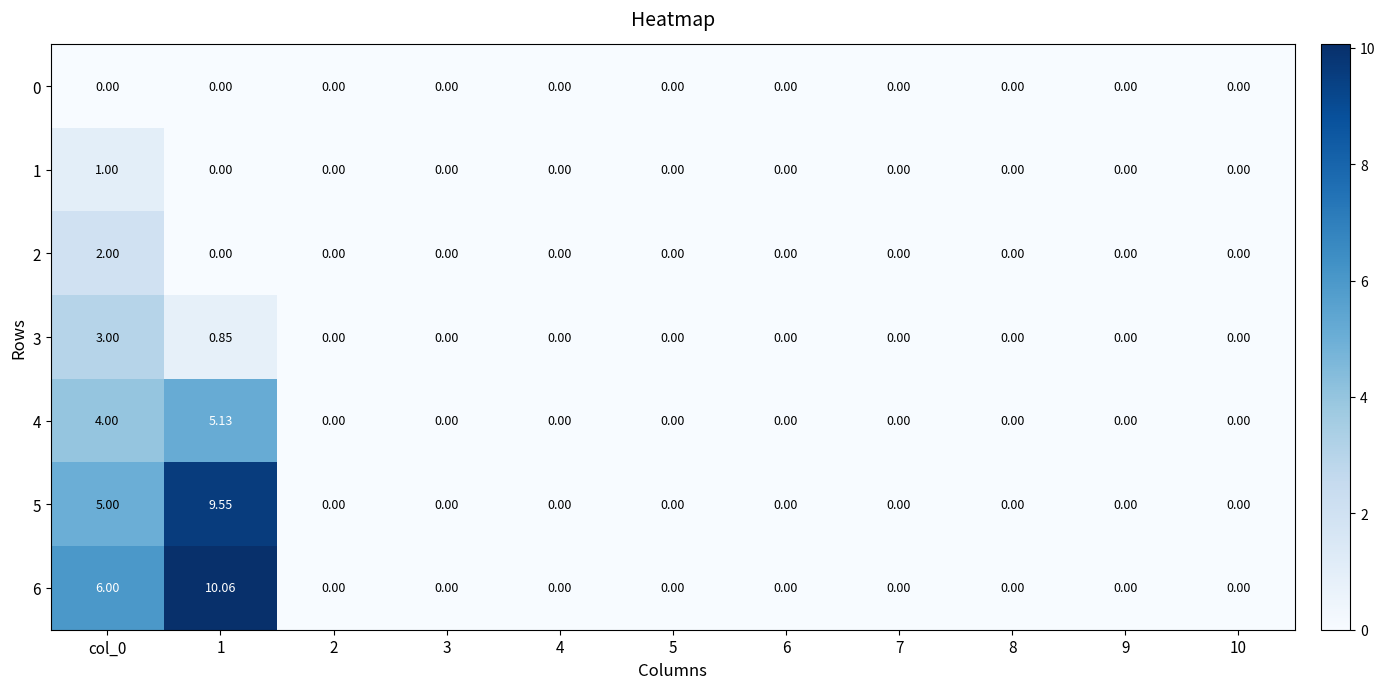

Is the value of 3 at 1 greater than the value of 1 at 3?

Yes